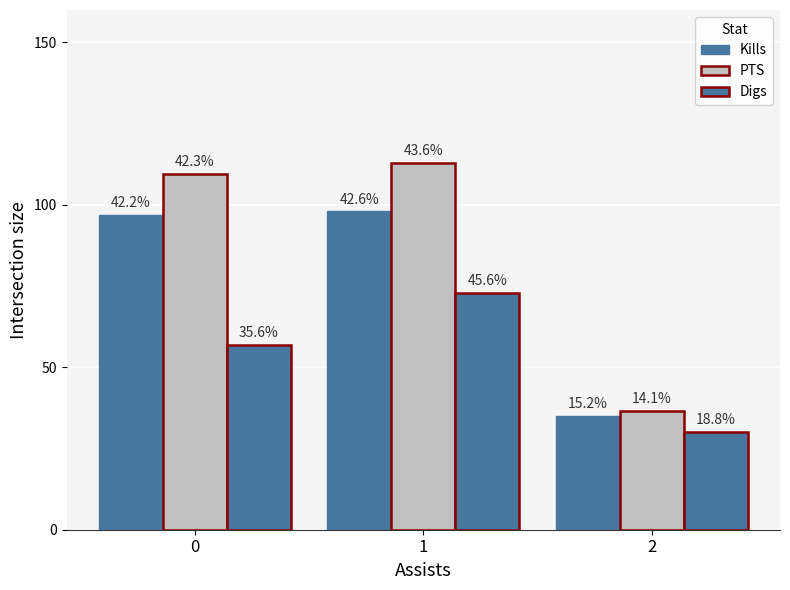

Which has a higher value, 1 or 2?

1